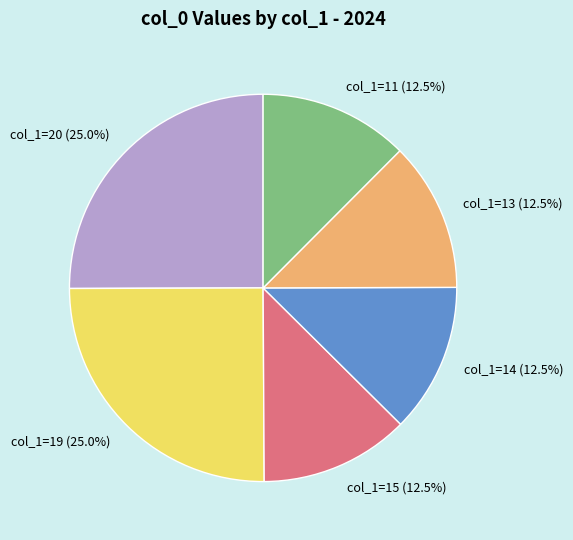

How many slices are in this pie chart?

6